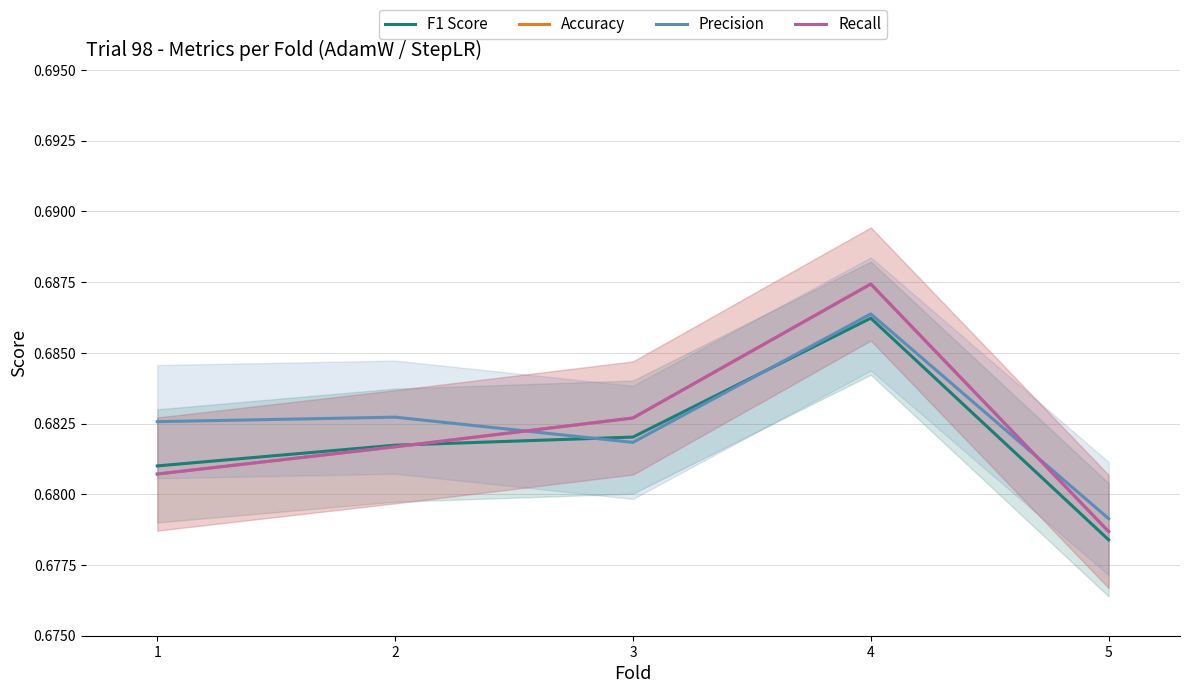

What is the minimum value for F1 Score?

0.7